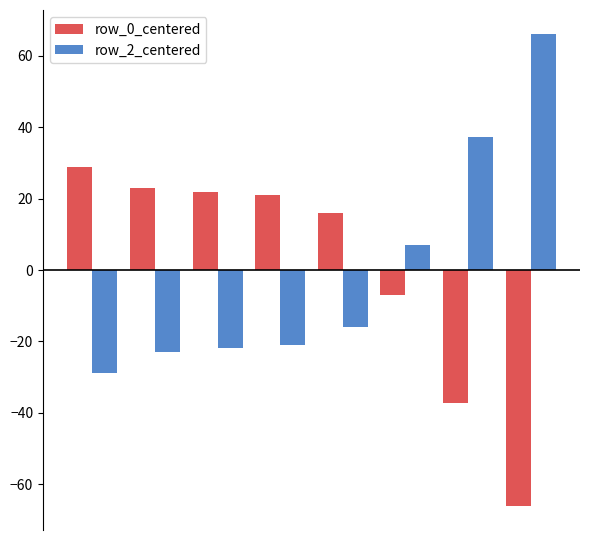

Reading left to right, transcribe all the data shown in this chart.

row_0_centered: 28.9	22.9	21.9	20.9	15.9	-7.1	-37.1	-66.1
row_2_centered: -28.9	-22.9	-21.9	-20.9	-15.9	7.1	37.1	66.1